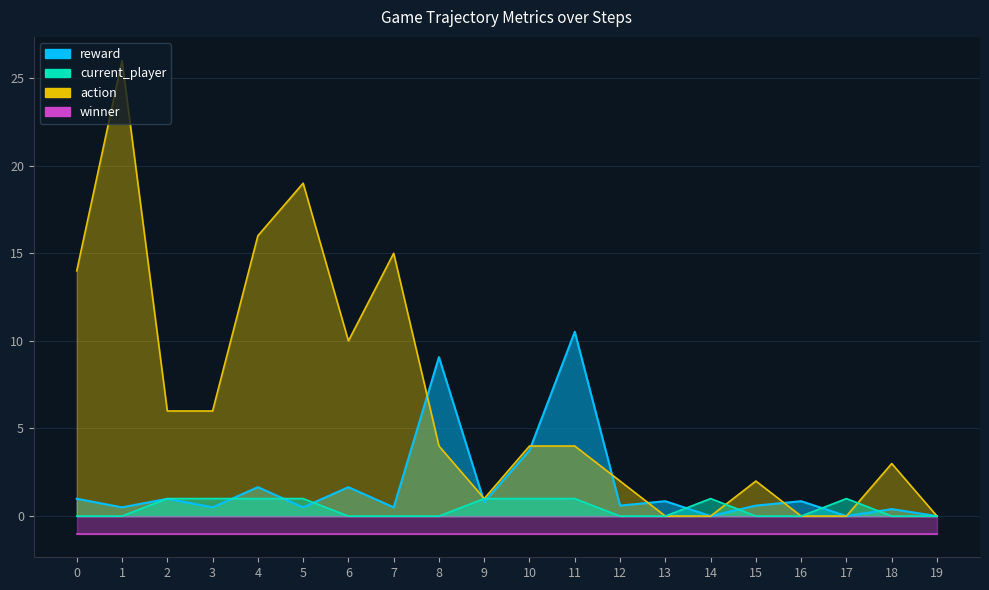

Rank the categories by reward value from lowest to highest.

14, 17, 19, 18, 7, 1, 3, 5, 12, 15, 9, 13, 16, 0, 2, 4, 6, 10, 8, 11